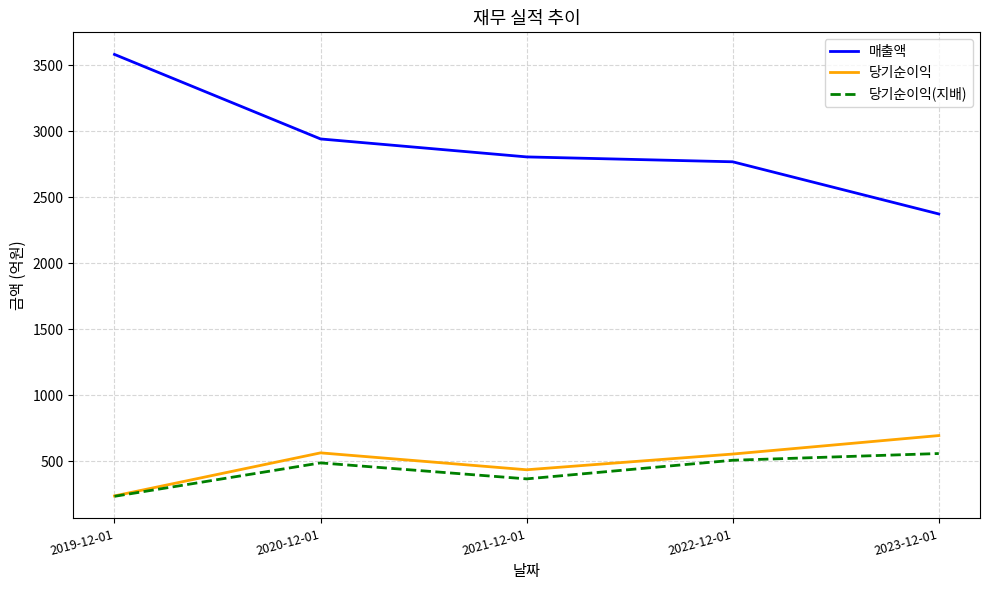

What are all the series names shown in the legend?

매출액, 당기순이익, 당기순이익(지배)